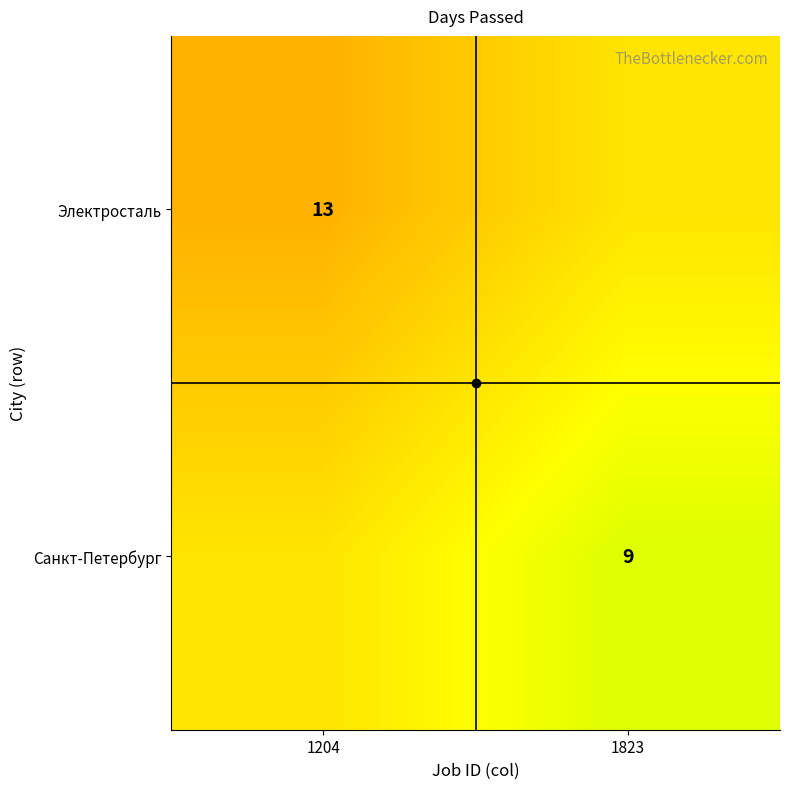

The value of Санкт-Петербург at 1823 is 15. True or false?

False